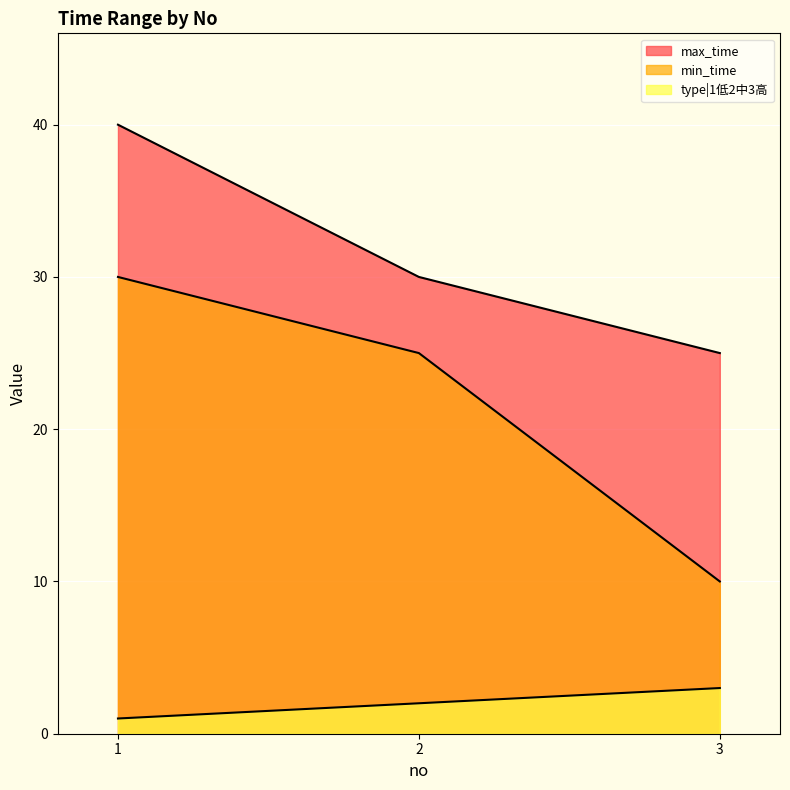

What is the difference between the maximum and second lowest values in the max_time series?

10